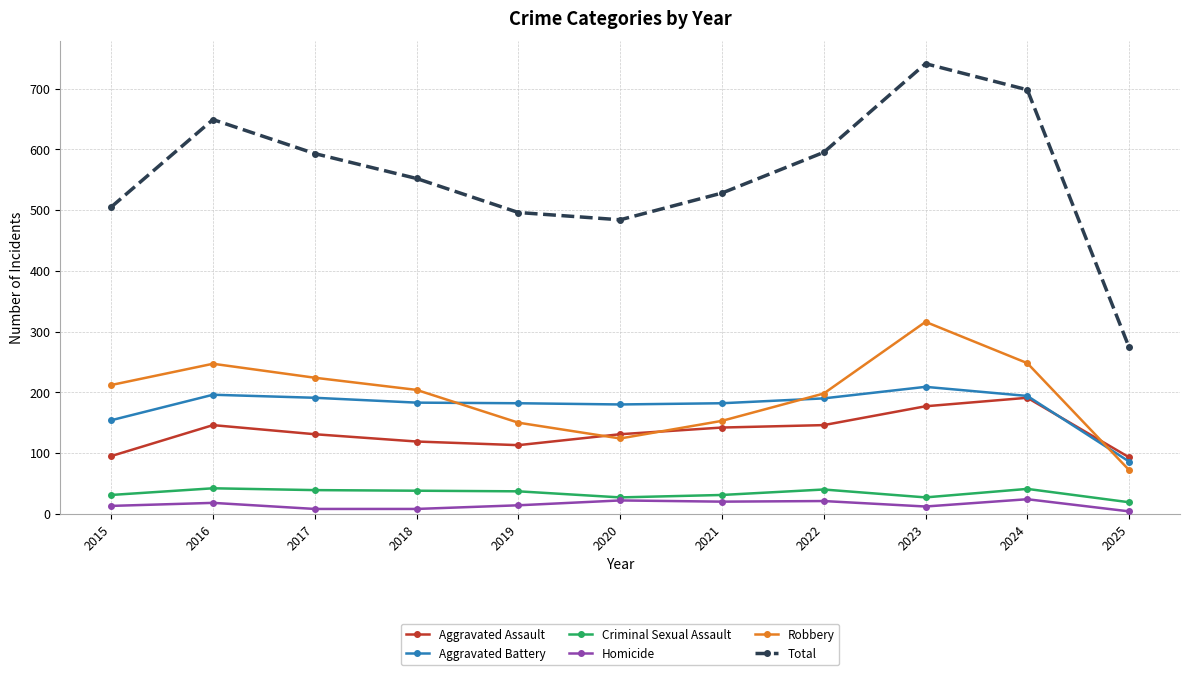

True or false: Criminal Sexual Assault and Robbery intersect in this chart.

False